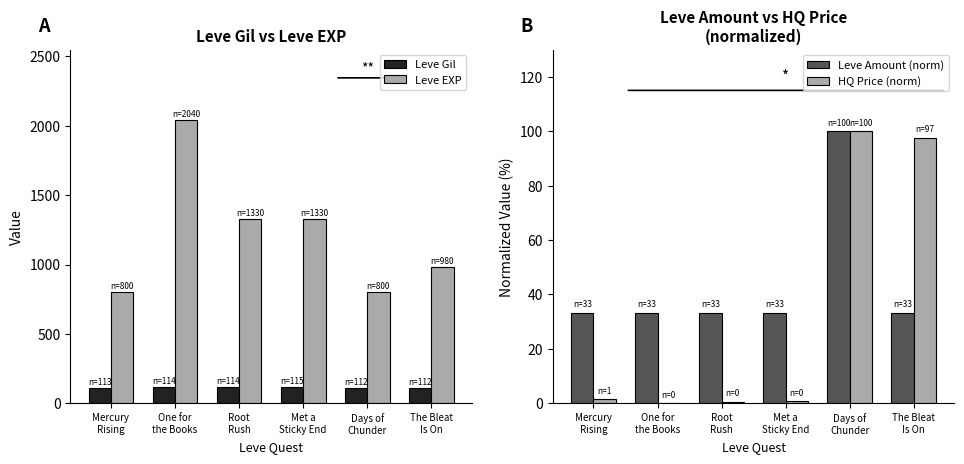

What is the greatest value displayed?

2040.0